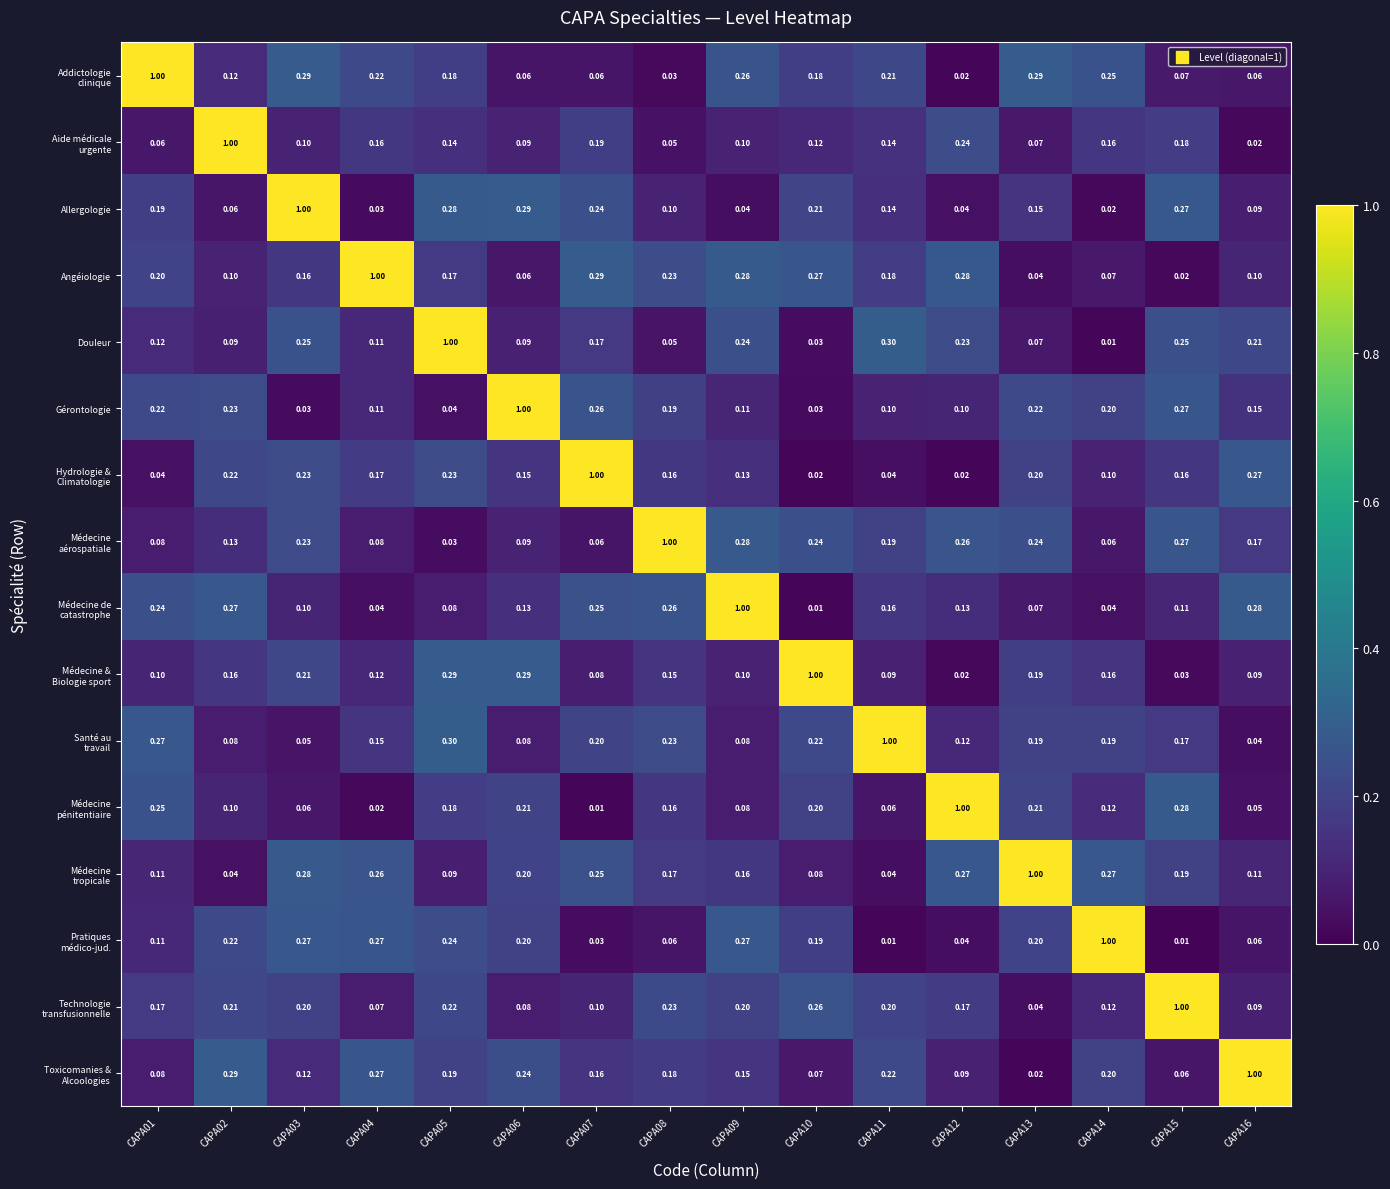

Rank the series at CAPA14 from highest to lowest value.

Pratiques médico-jud., Médecine tropicale, Addictologie clinique, Toxicomanies & Alcoologies, Gérontologie, Santé au travail, Aide médicale urgente, Médecine & Biologie sport, Médecine pénitentiaire, Technologie transfusionnelle, Hydrologie & Climatologie, Angéiologie, Médecine aérospatiale, Médecine de catastrophe, Allergologie, Douleur